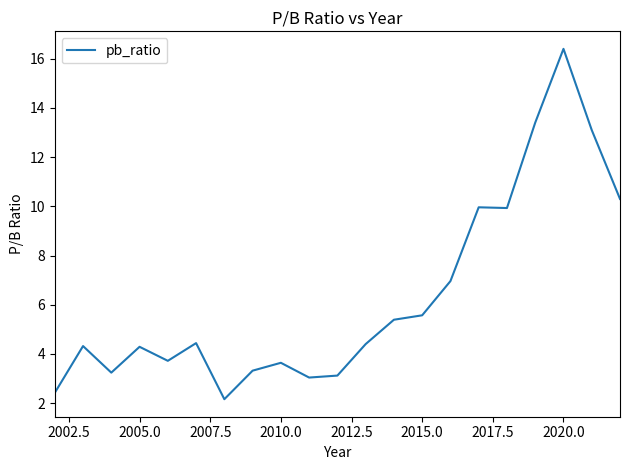

What is the difference between the maximum and minimum values?

14.2